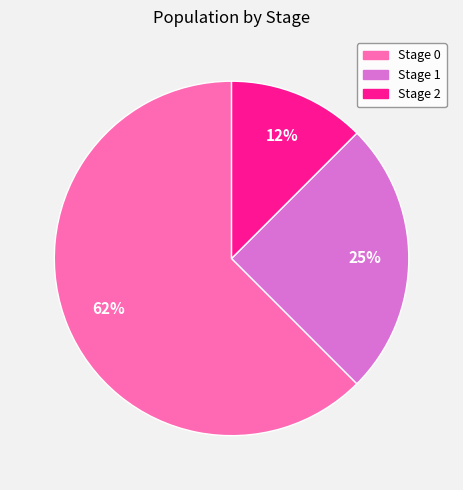

Combined, do Stage 2 and Stage 0 account for over 50%?

Yes